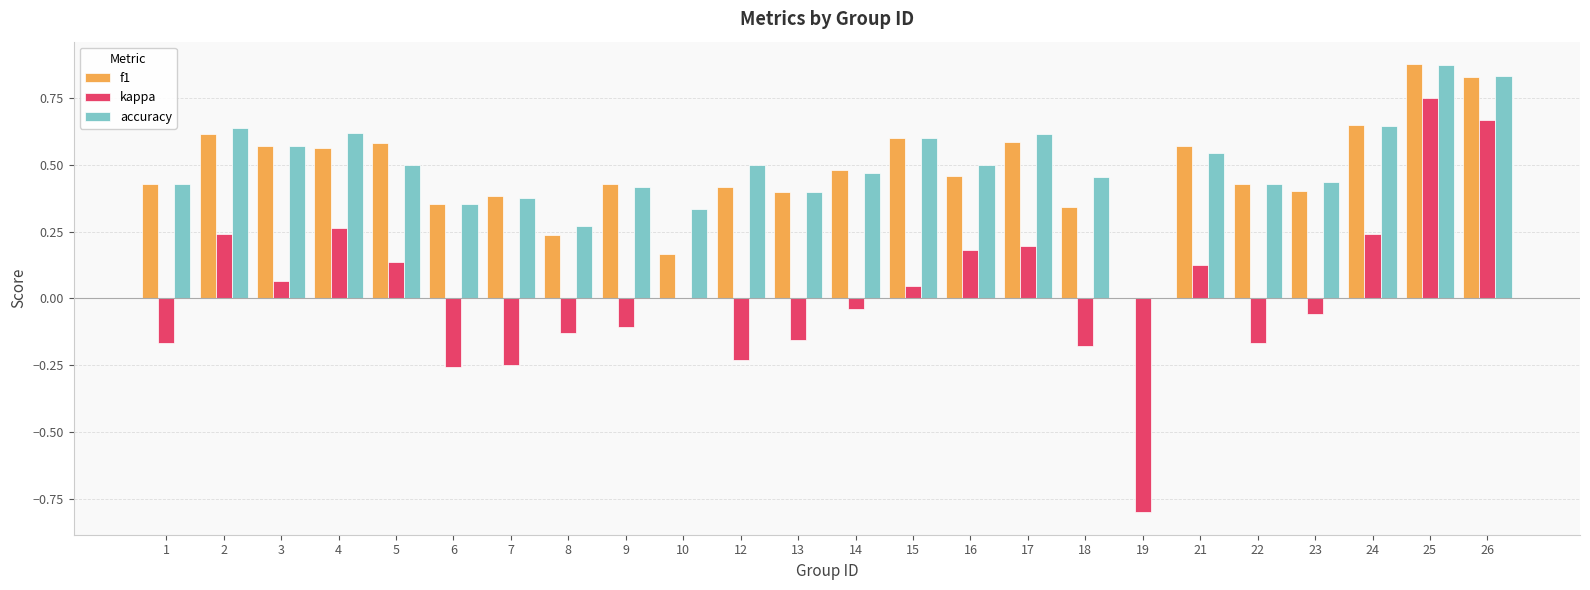

Is the value of kappa at 6 greater than the value of f1 at 13?

No